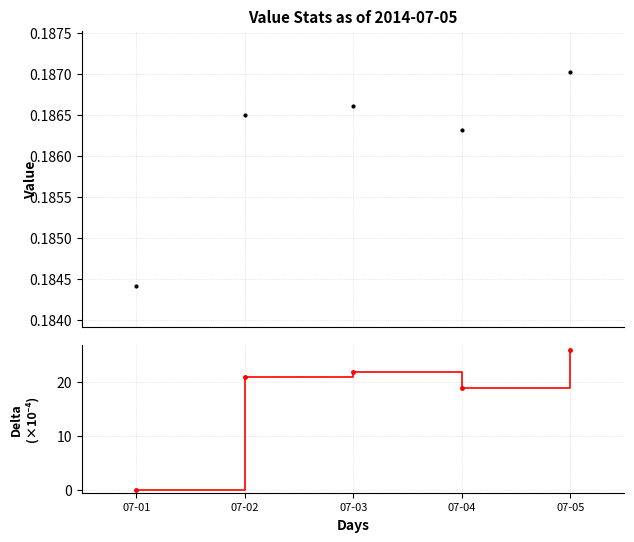

Which series ends up on top after the final intersection of delta and value?

delta